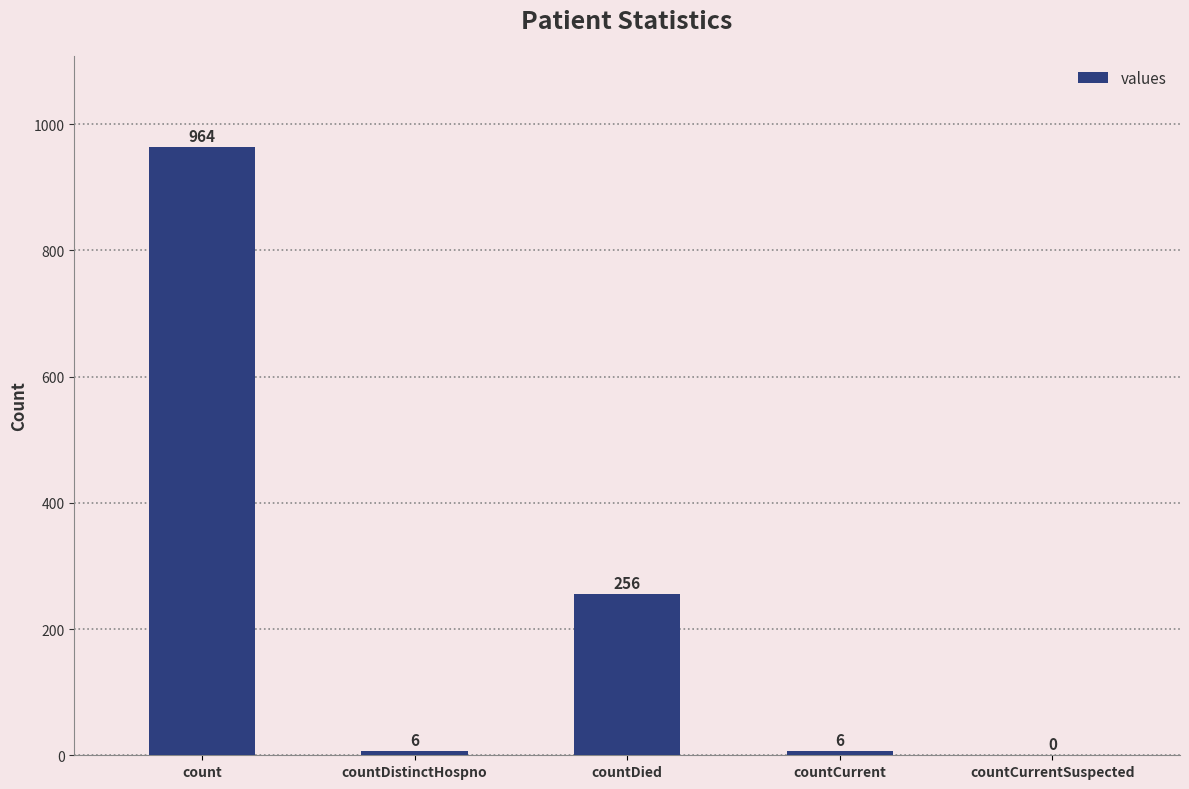

What is the sum of the values at count and countDistinctHospno?

970